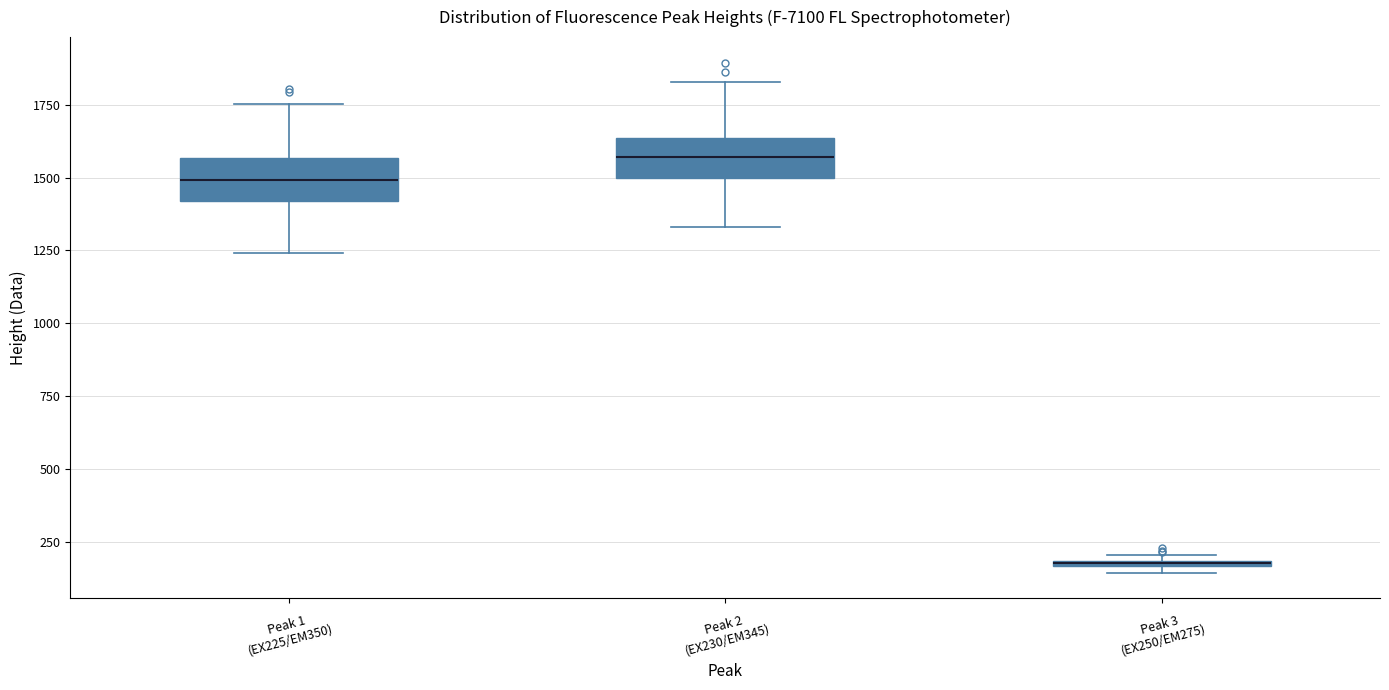

Where is the upper edge of the box for Peak 3 (EX250/EM275) on the y-axis? The values are not printed on the chart, so give them approximately, as read against the axis.

200